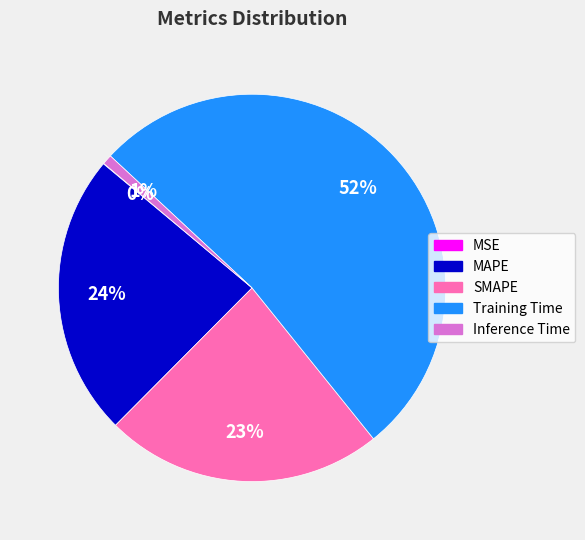

Is the sum of Inference Time and Training Time greater than half?

Yes